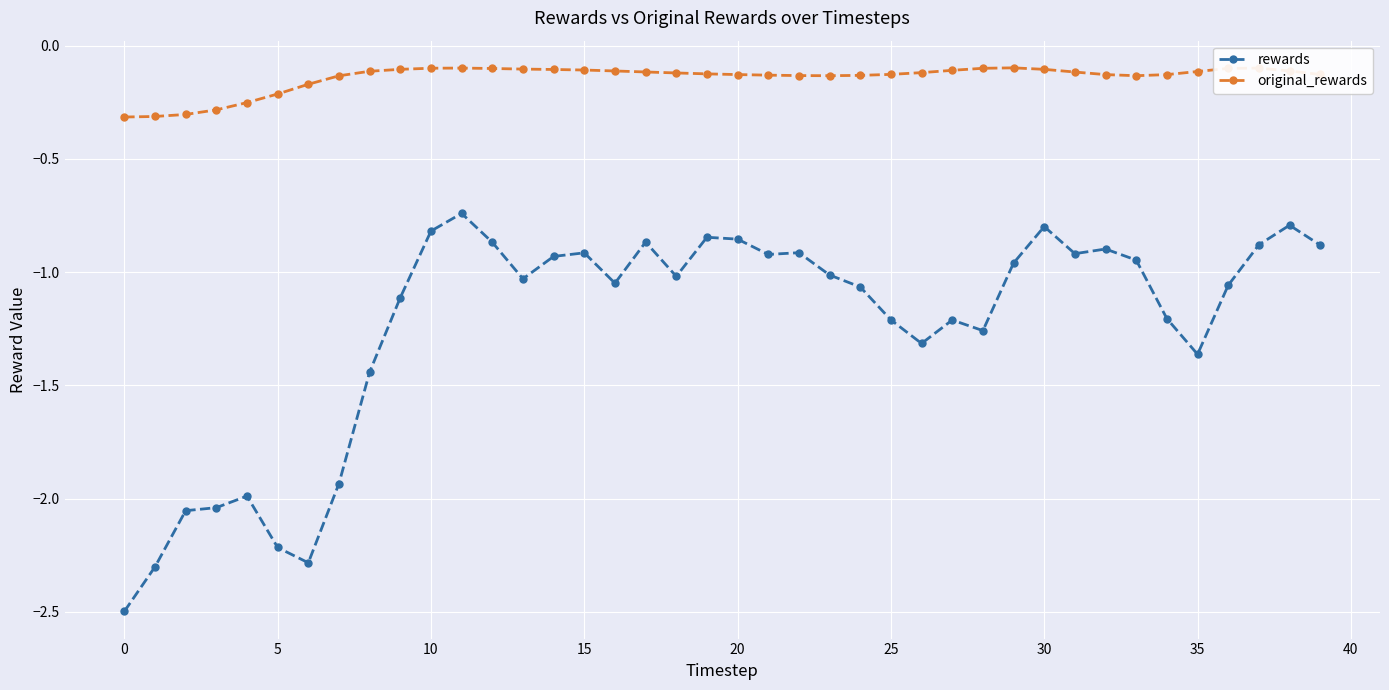

List the series in order of their peak value, lowest first.

rewards, original_rewards